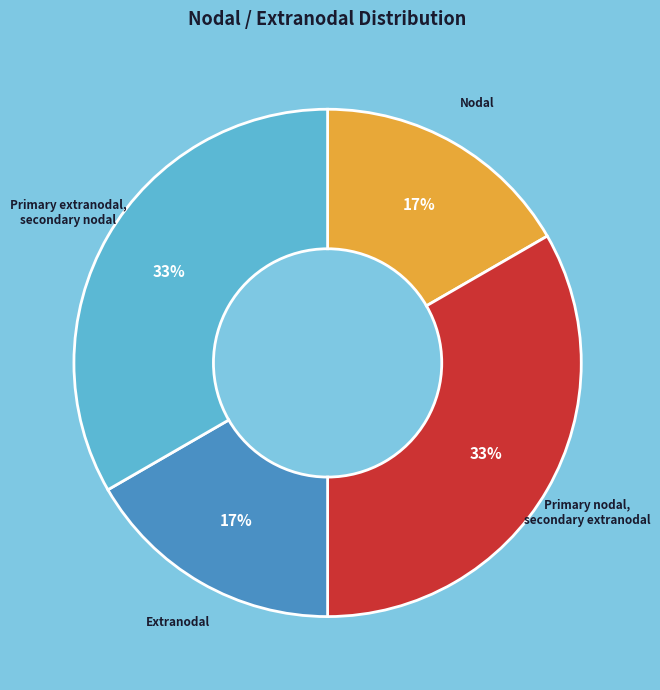

To the nearest percent, what is the average slice percentage?

25%